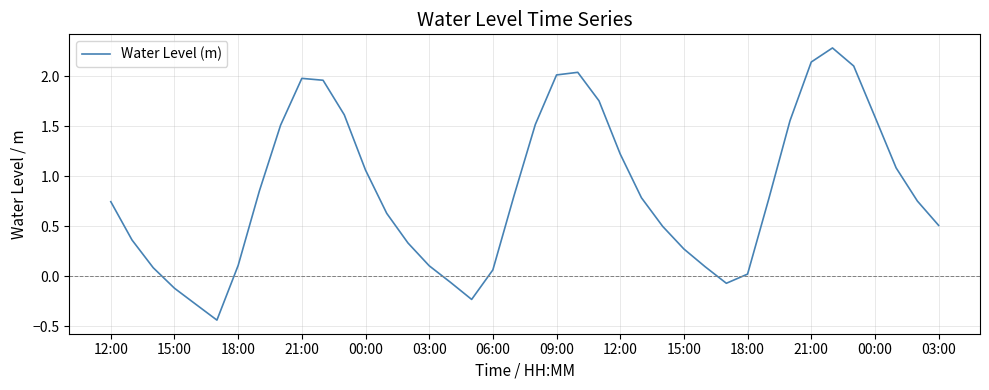

What is the greatest value displayed?

2.3